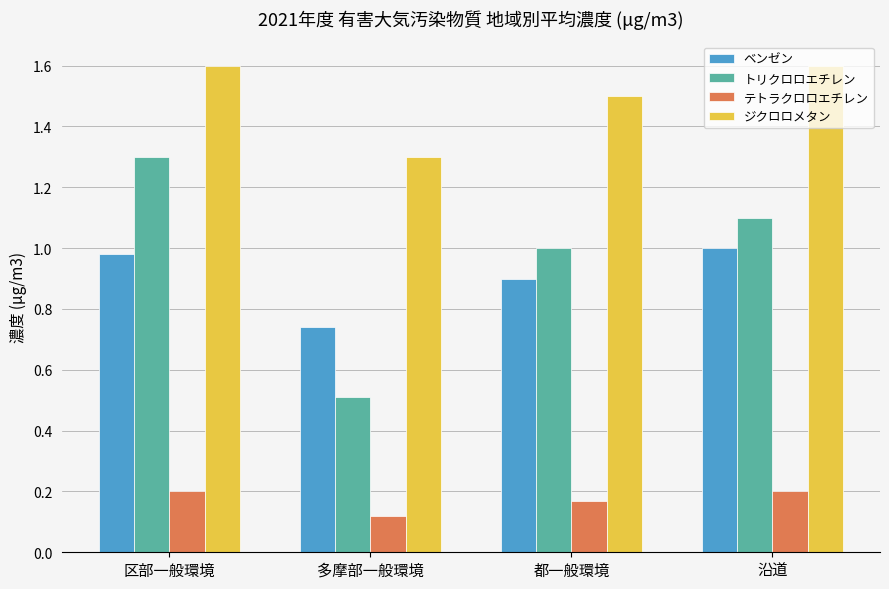

What is the greatest value displayed?

1.6